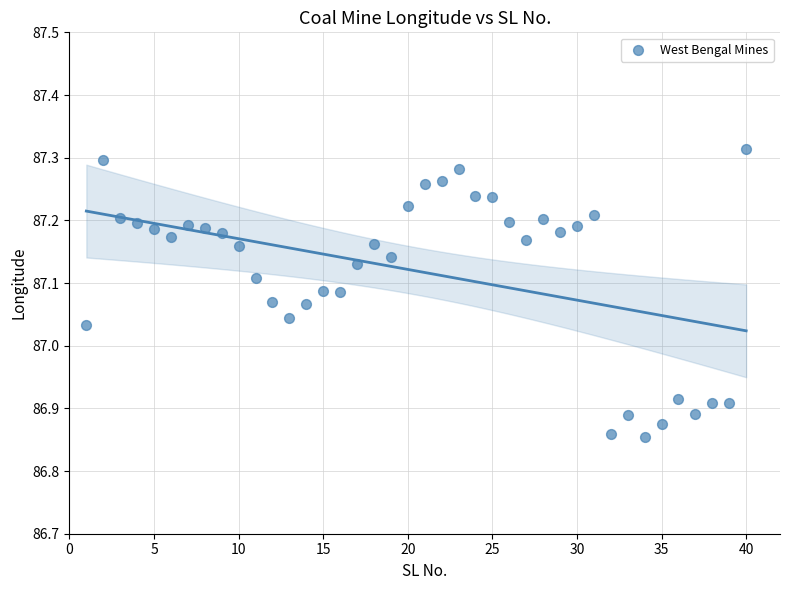

What is the range of X values (max minus min)?

39.0